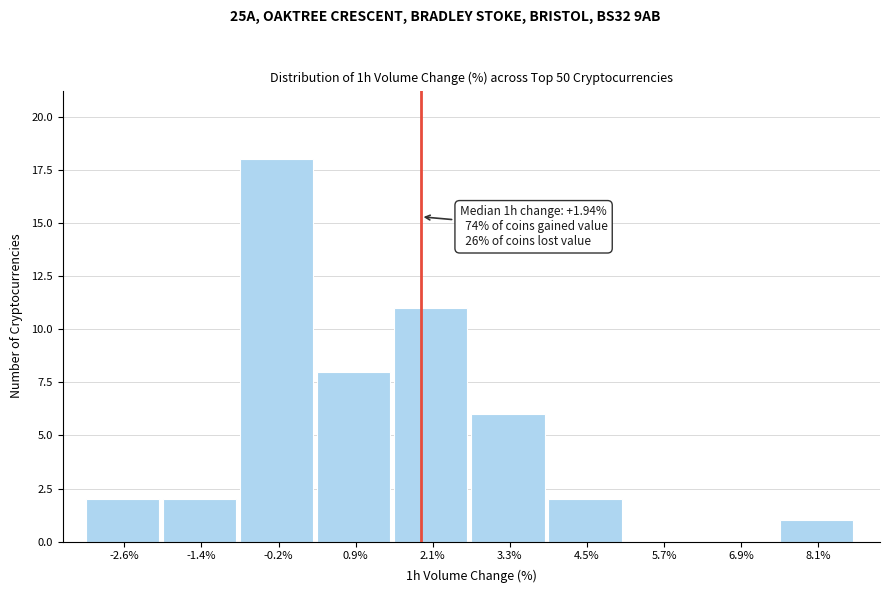

Which range on the x-axis has the tallest bar?

-0.8 to 0.4